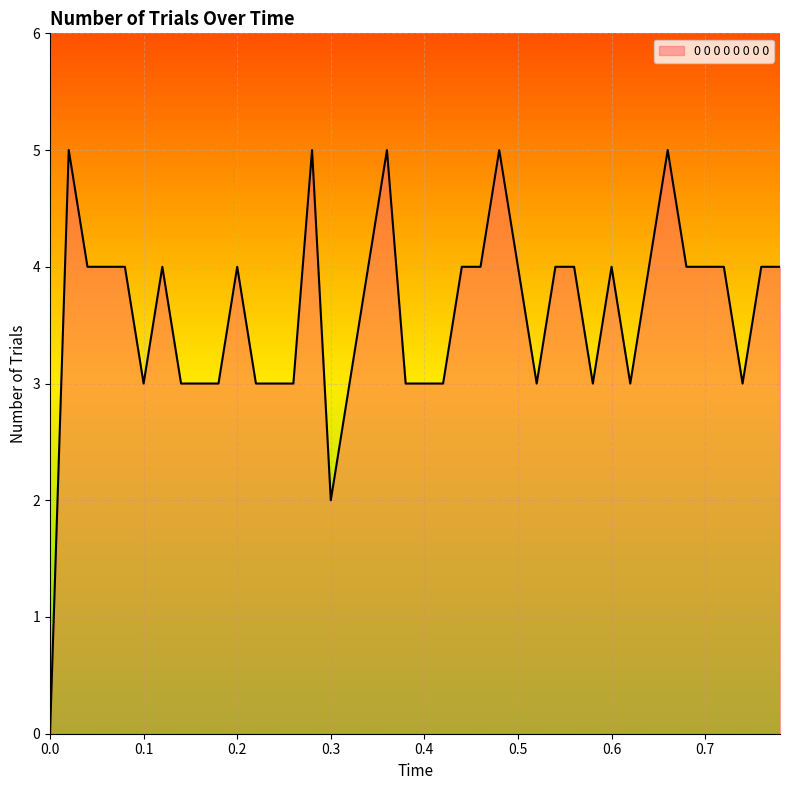

What is the maximum value shown in the chart?

5